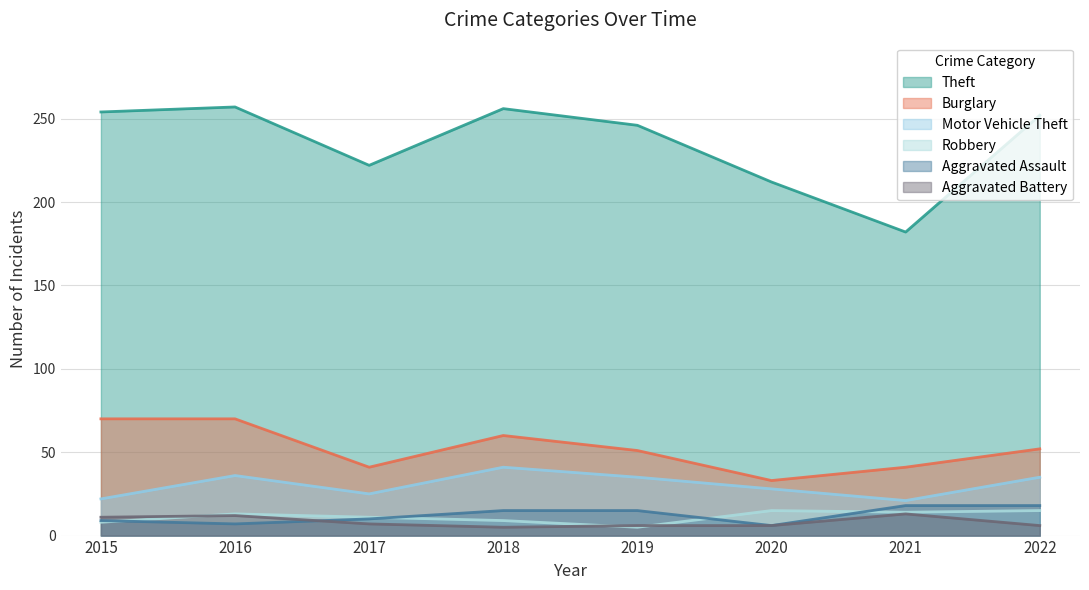

What is the value of the Aggravated Assault point at the 1st from the left?

9